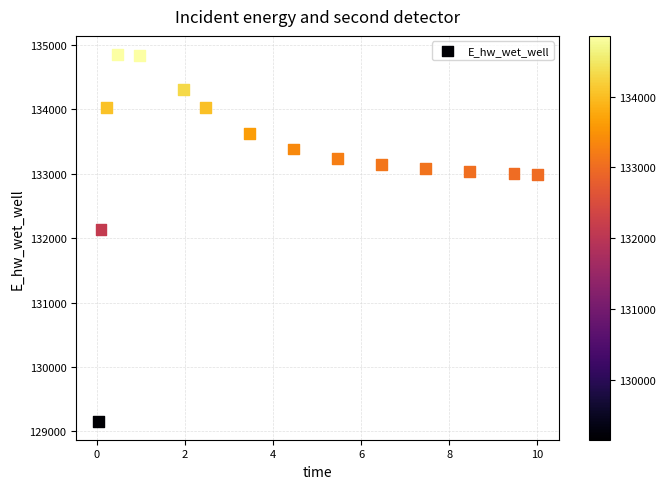

What is the range of X values (max minus min)?

10.0